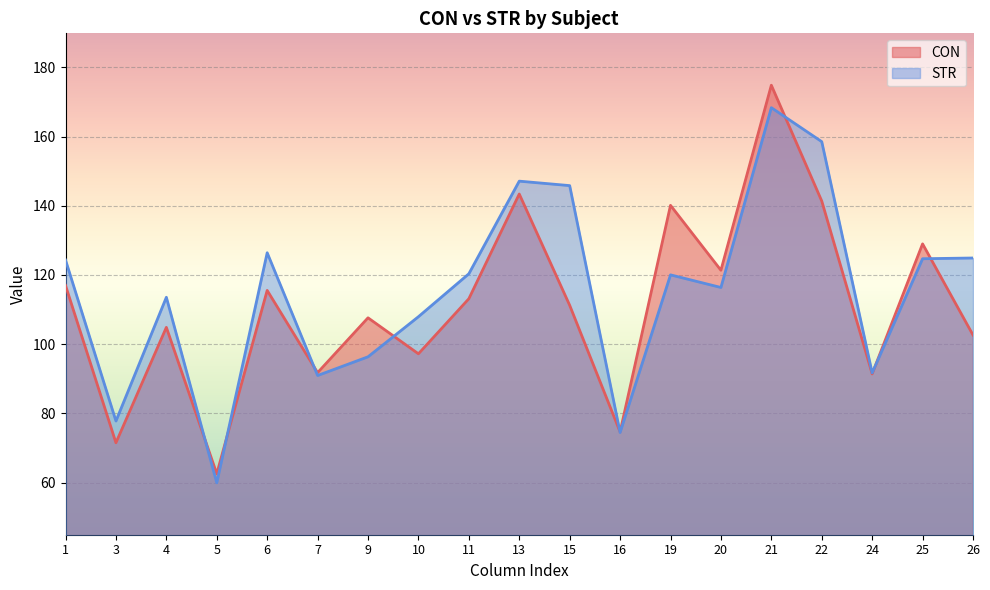

At 3, list the series in order from largest to smallest.

STR, CON